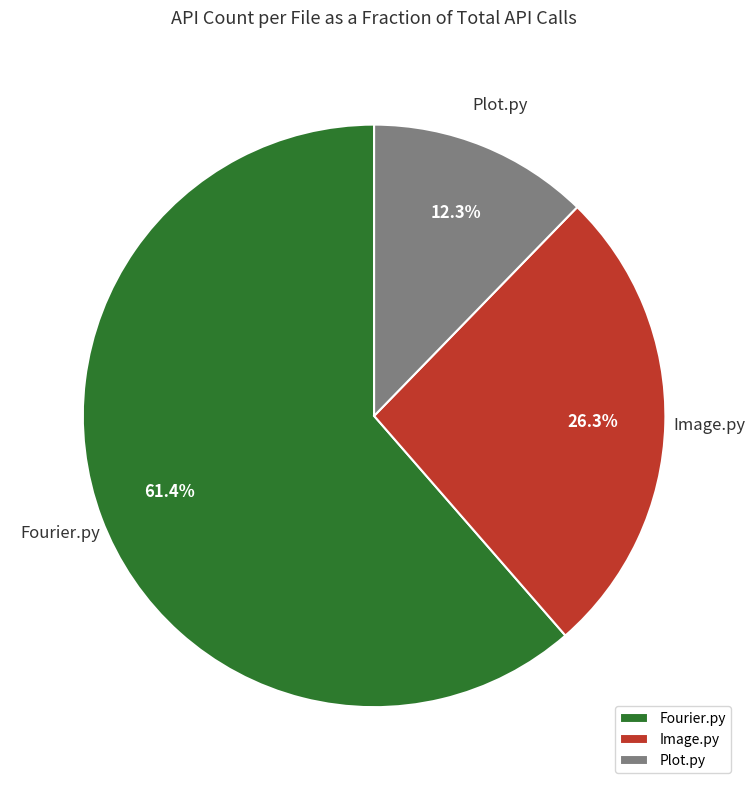

Does any single category account for the majority?

Yes